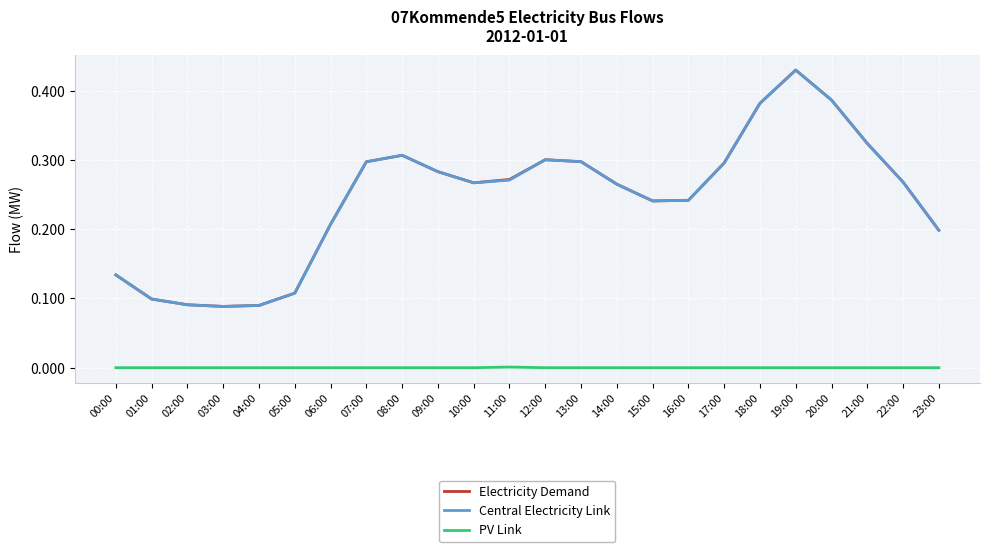

Which series changed the most between 02:00 and 11:00?

Electricity Demand